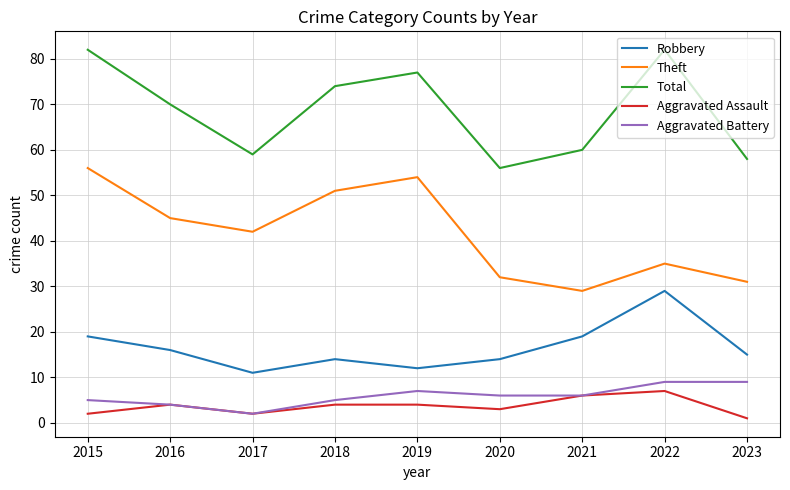

What is the minimum value shown in the chart?

1